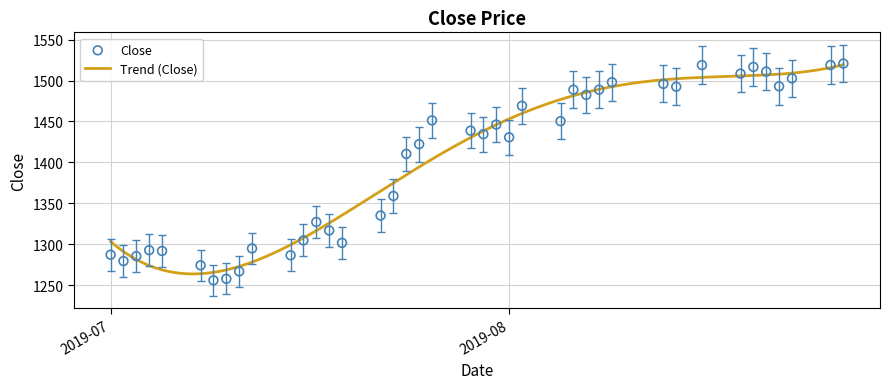

Approximately how many times larger is the value at 2019-07-15 compared to 2019-07-25?

0.9